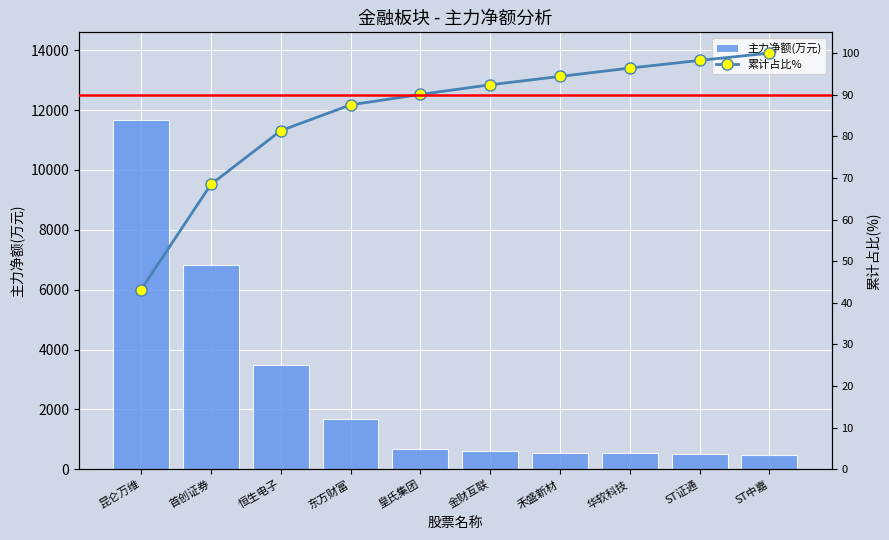

Which has a higher value, 金财互联 or 华软科技?

金财互联